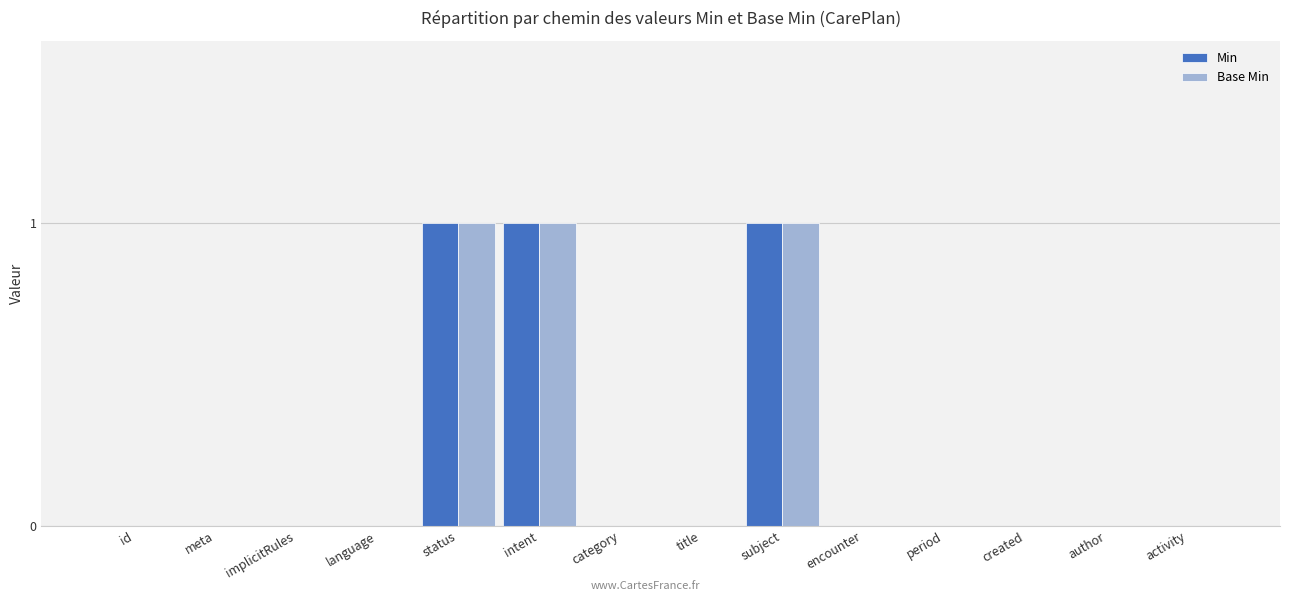

Reading right to left, extract all data points from this chart.

Min: 0	0	0	0	0	1	0	0	1	1	0	0	0	0
Base Min: 0	0	0	0	0	1	0	0	1	1	0	0	0	0